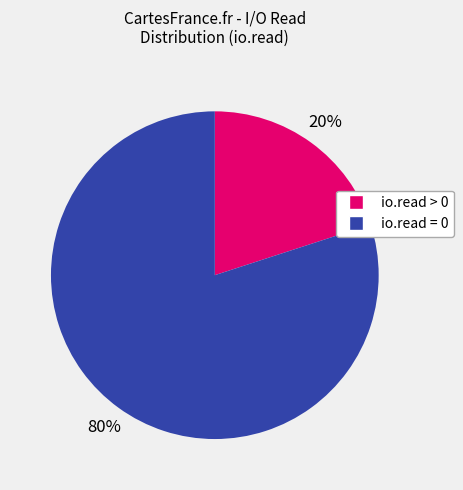

Count the number of slices in the pie.

2